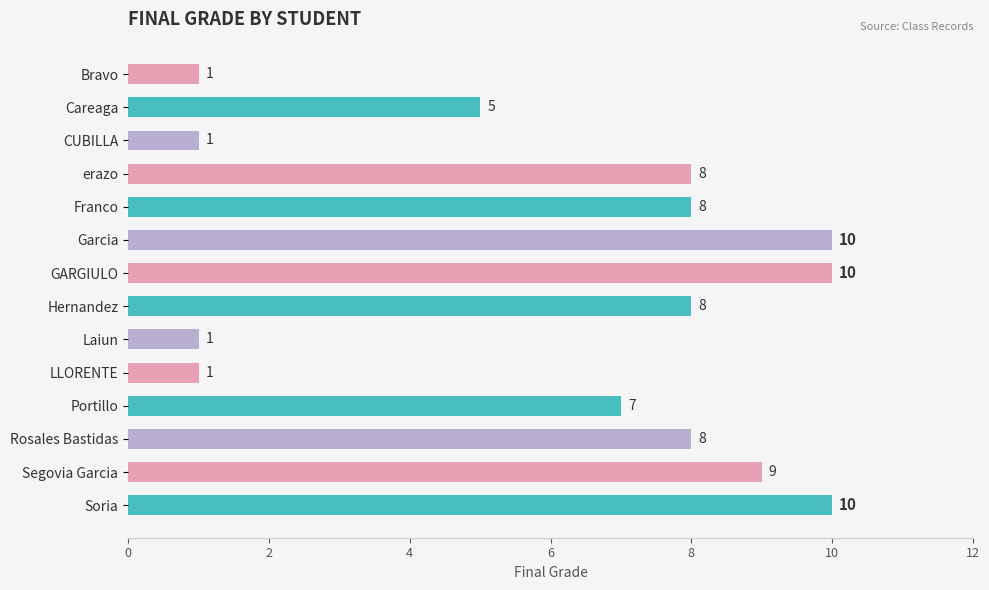

True or false: the data shows 12 at Franco.

False